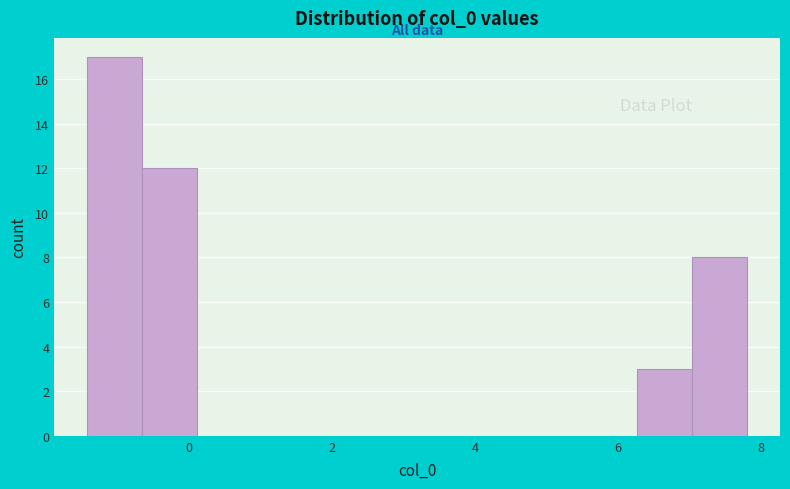

Around what value on the x-axis is the tallest bar? Give the approximate position of its centre, as read against the axis.

-1.0